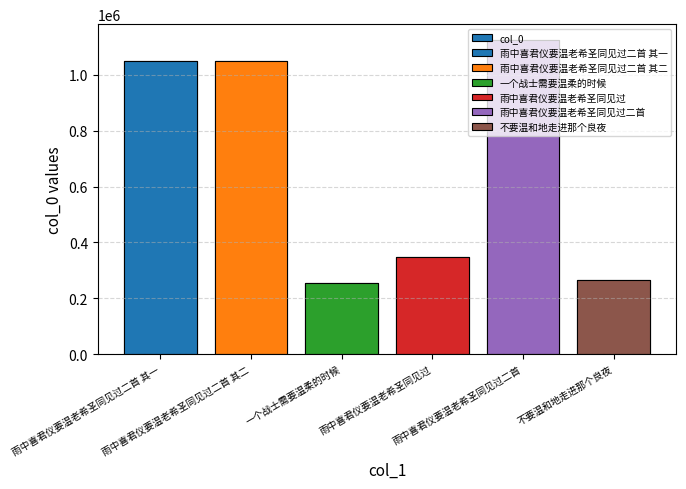

The chart shows a value of 348290 at 雨中喜君仪要温老希圣同见过. True or false?

True